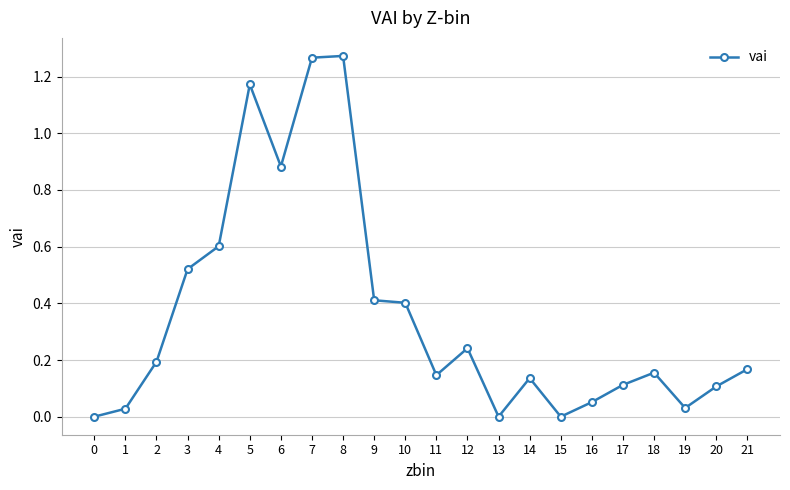

The value at 4 is 0.6. True or false?

True